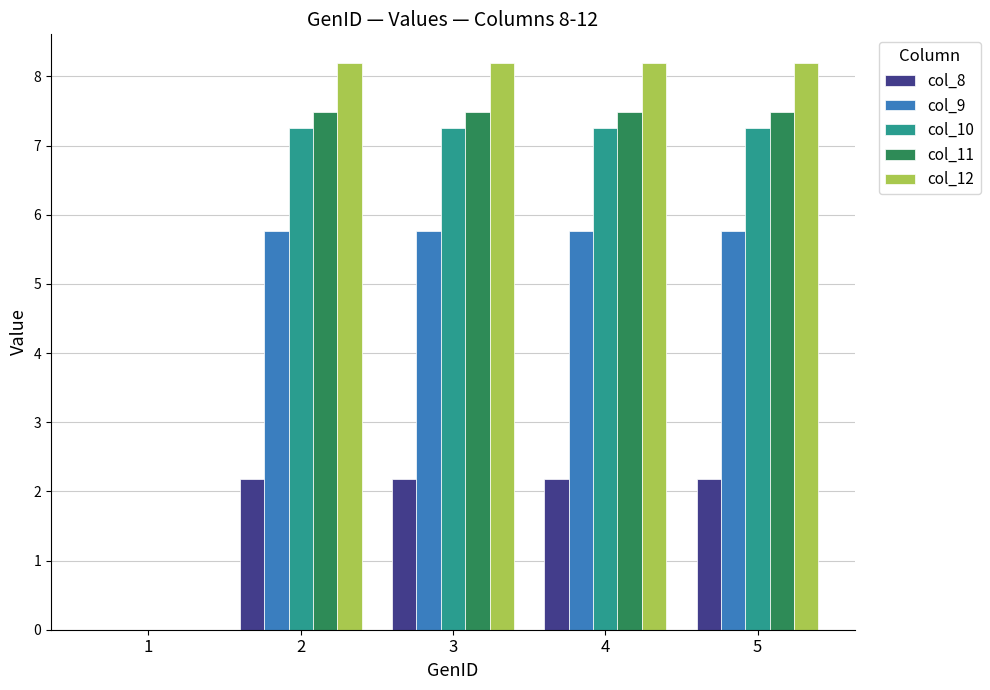

Is it true that col_9 equals 1.6 at 5?

False